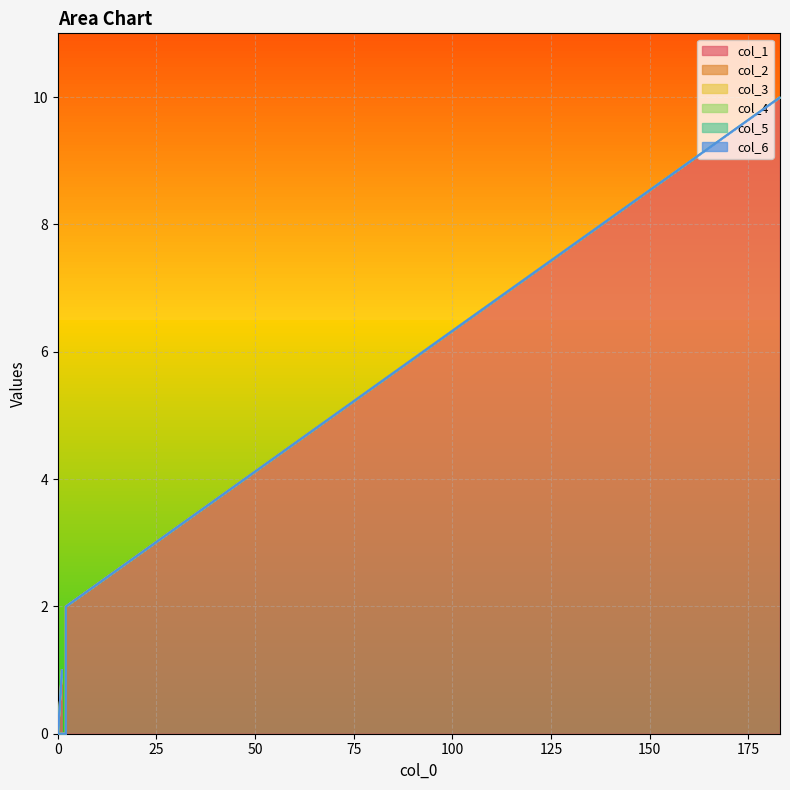

Which has a higher value, 14 or 5?

14